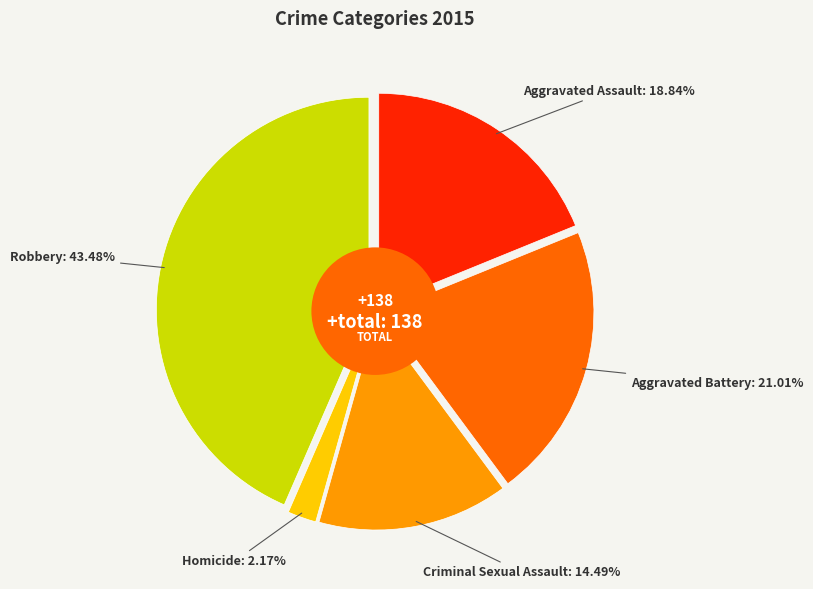

Which has a higher value, Aggravated Battery or Criminal Sexual Assault?

Aggravated Battery